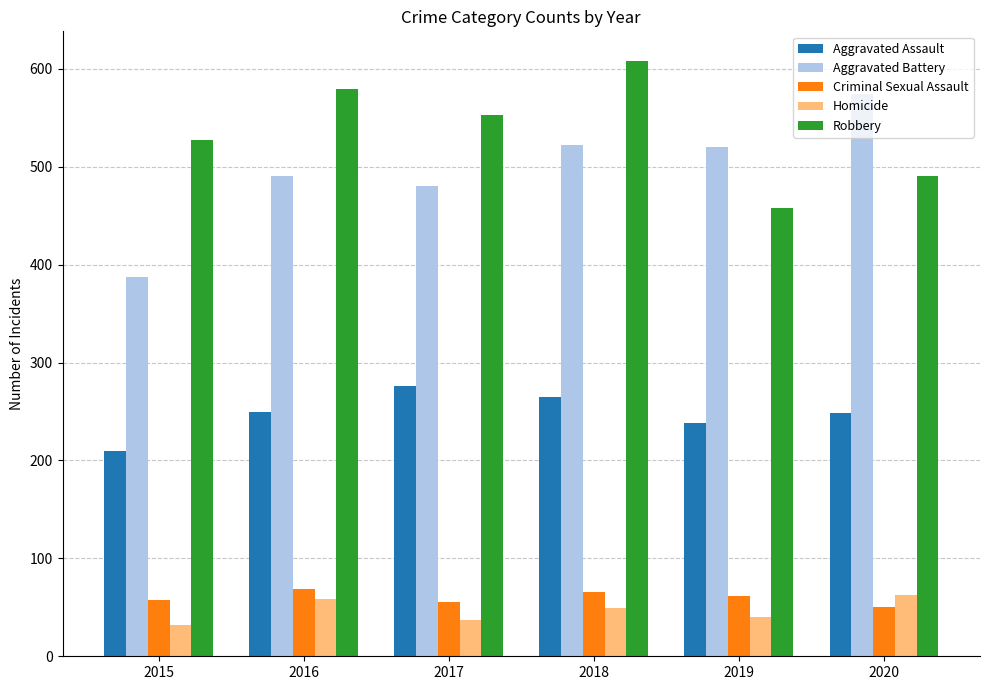

What is the value of the Aggravated Battery bar at the 2nd from the left?

491